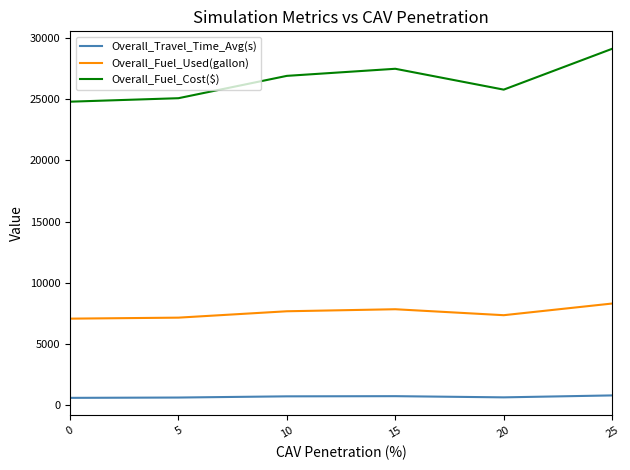

Which series has the widest spread of values?

Overall_Fuel_Cost($)